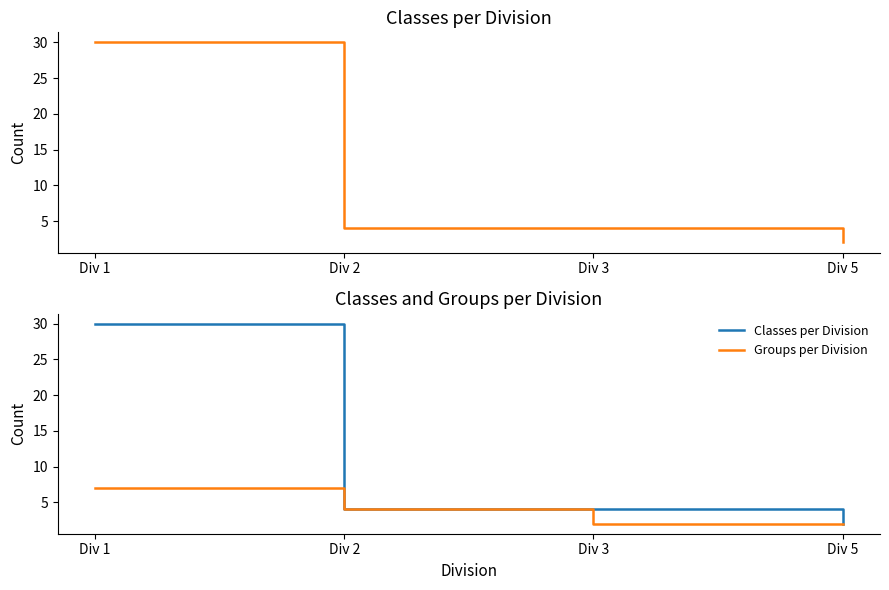

Reading left to right, what are all the values shown in this chart?

Classes per Division: 30	4	4	2
Groups per Division: 7	4	2	2